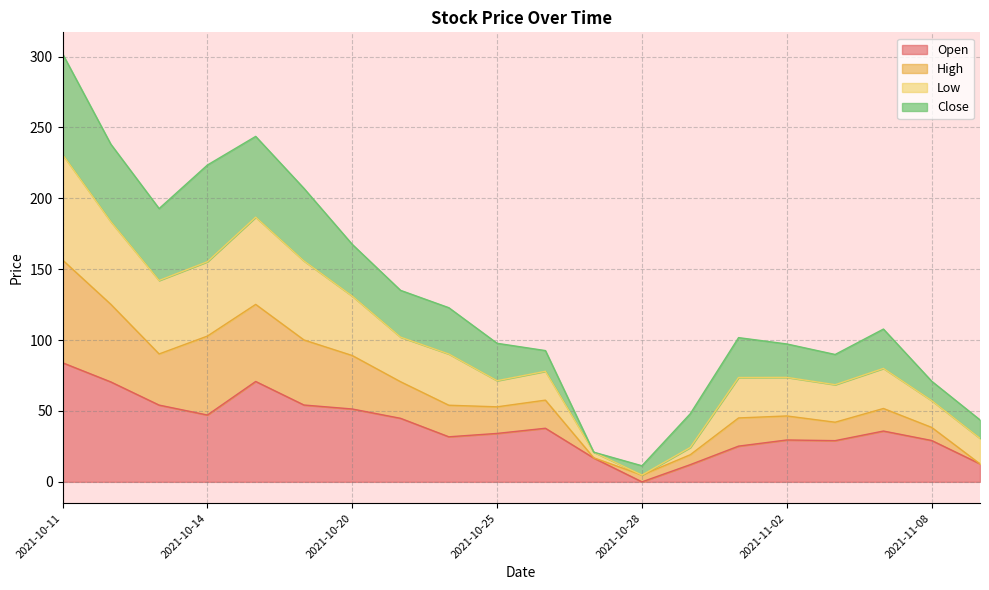

What is the label of the 4th point from the left?

2021-10-14